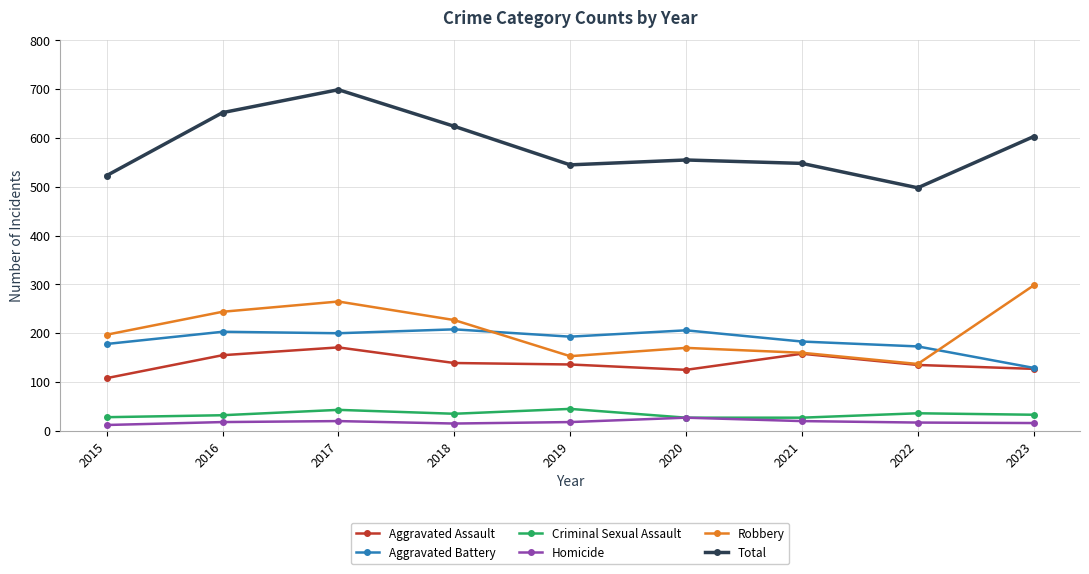

At which label does Total reach its minimum?

2022